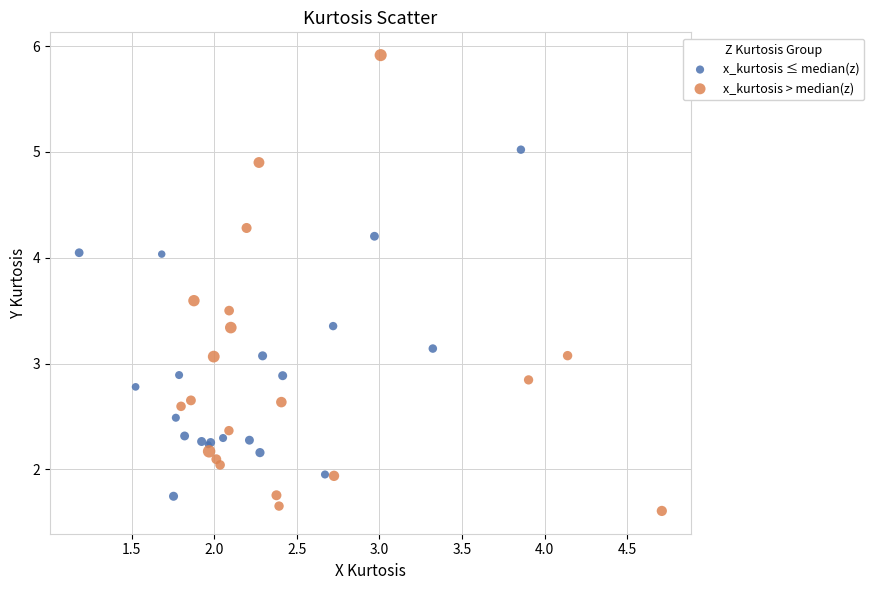

Which series contains the highest Y value?

x_kurtosis > median(z)